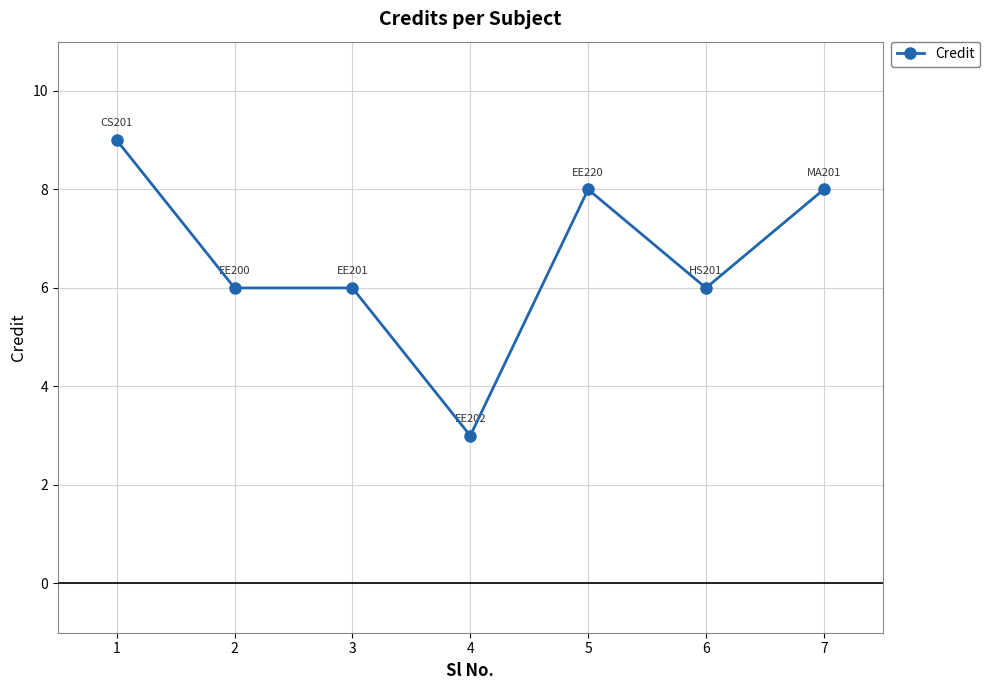

What is the minimum value shown in the chart?

3